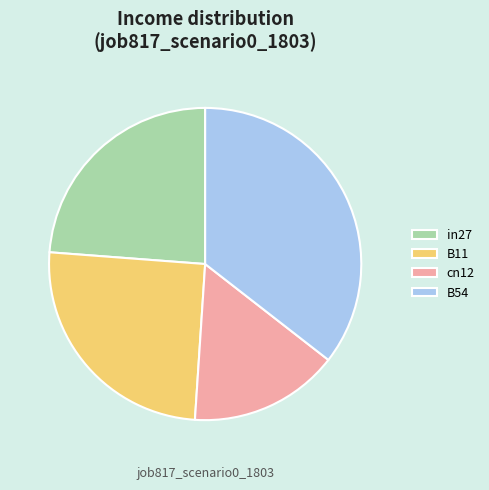

Is the sum of cn12 and B11 greater than half?

No